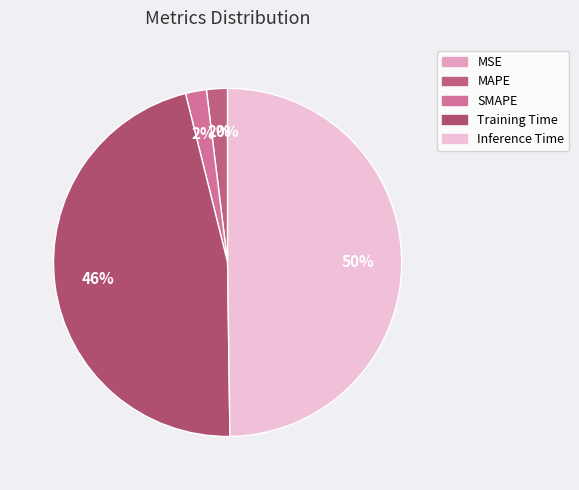

Combined, what portion of the pie is SMAPE and Training Time?

48.3%